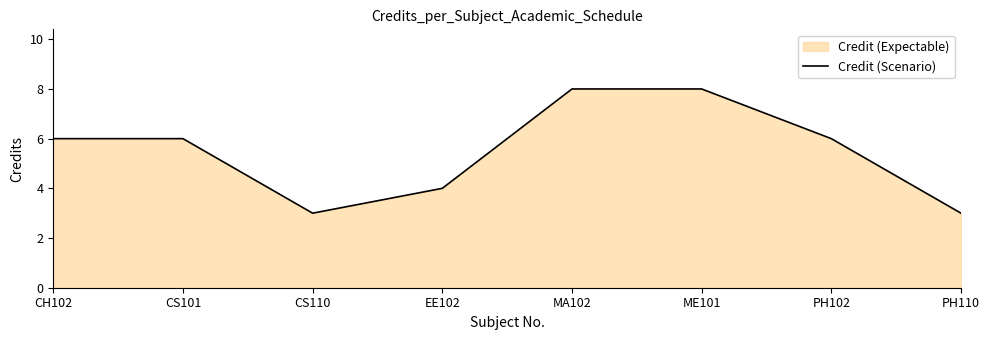

What is the greatest value displayed?

8